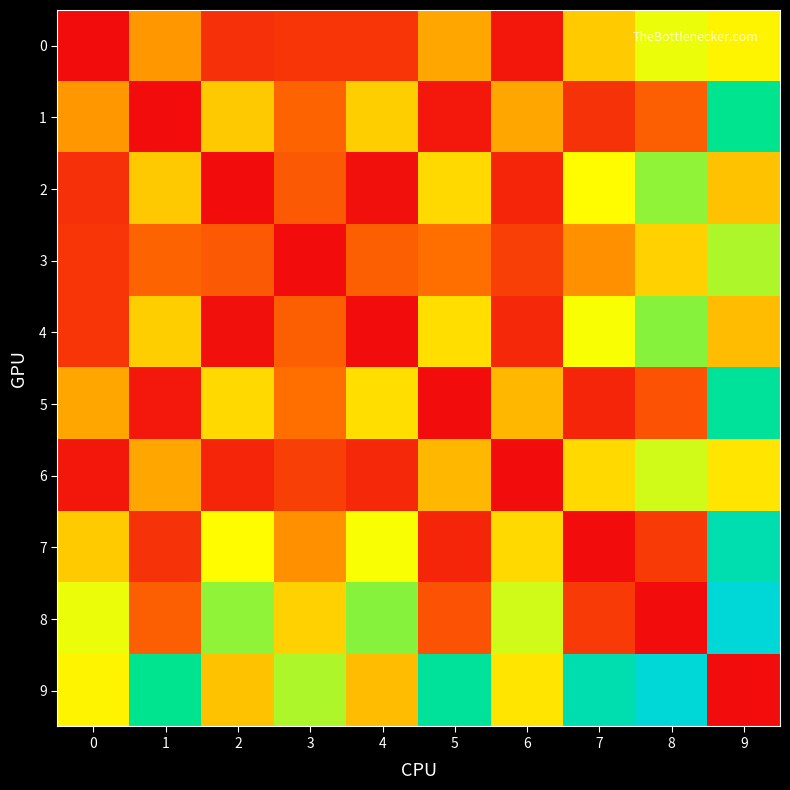

List the series in order of their peak value, highest first.

8, 9, 7, 5, 1, 4, 2, 3, 6, 0